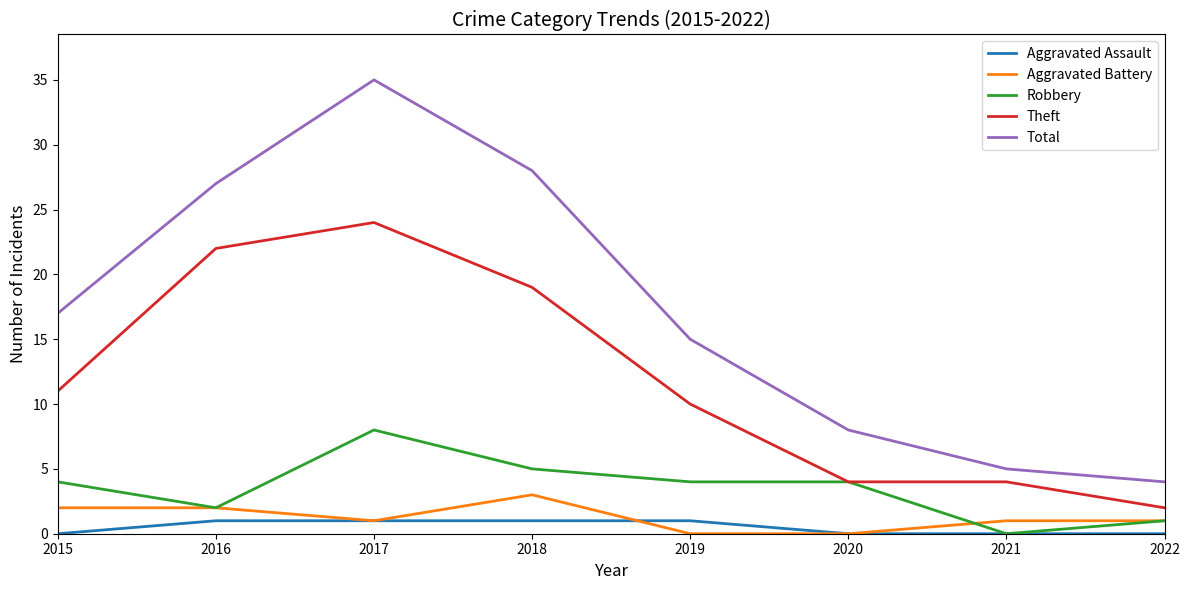

At which label does Aggravated Battery first exceed 1?

2015